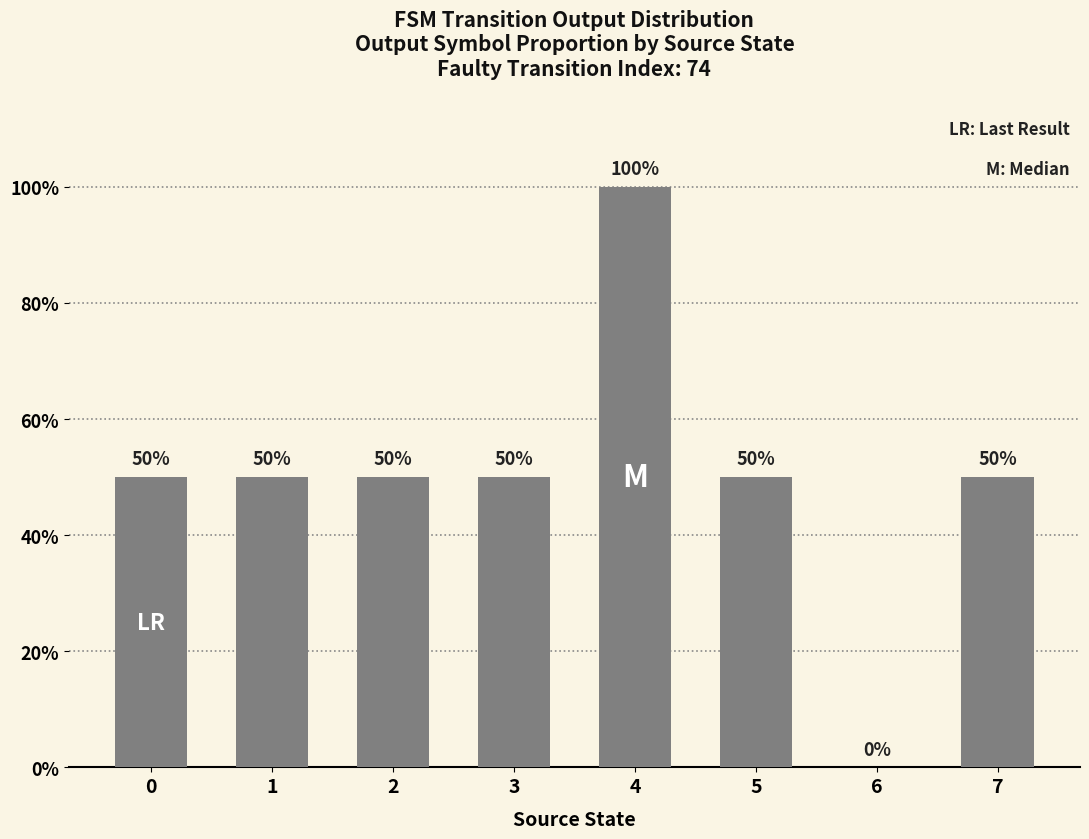

True or false: the data shows 0.5 at 1.

True